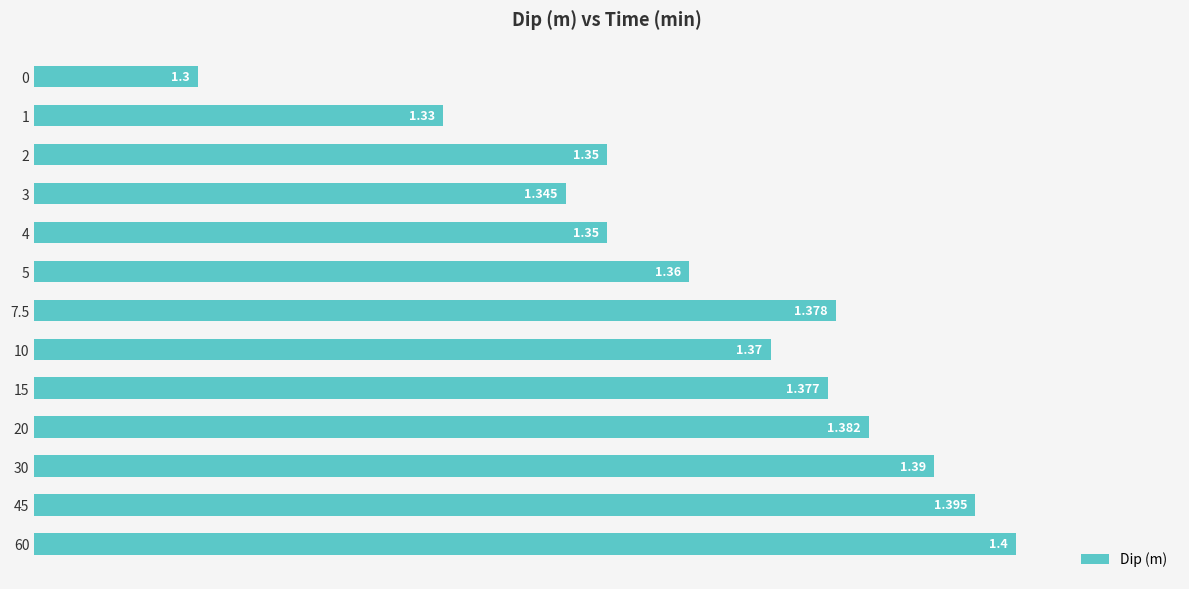

Are the bars horizontal?

Yes